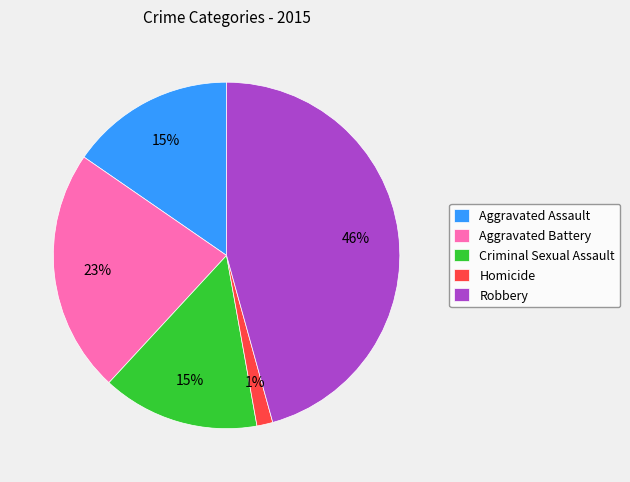

How many segments does this pie chart have?

5